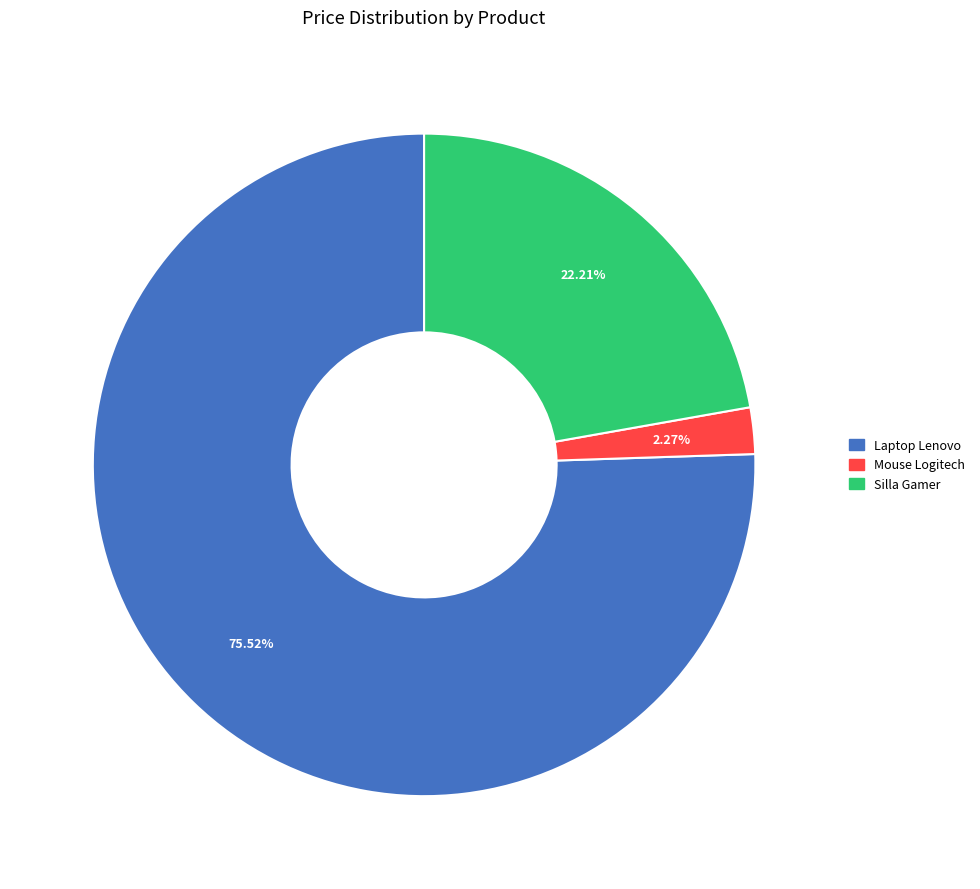

What percentage do Silla Gamer and Mouse Logitech together represent?

24.5%